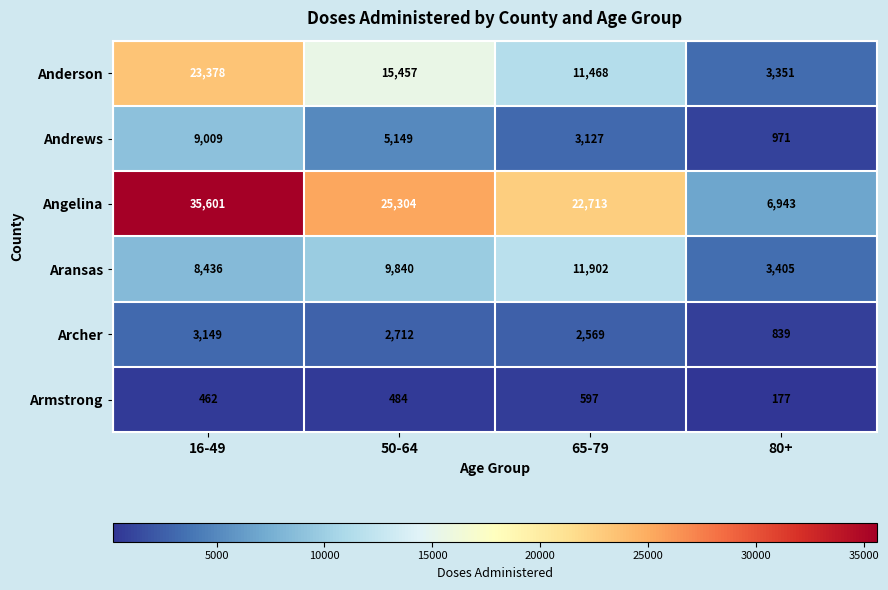

At which category is the sum across all series the highest?

16-49